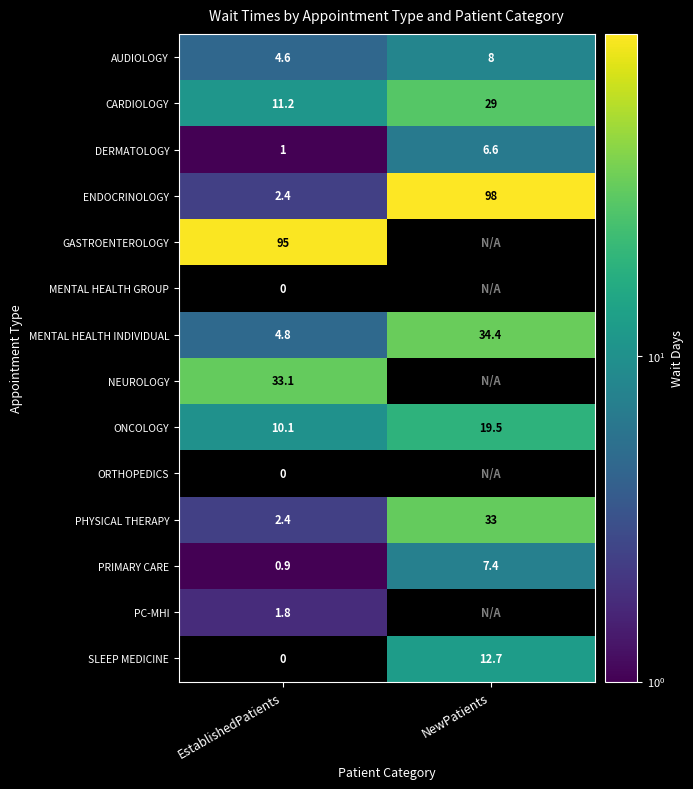

Which category has the highest value in the PHYSICAL THERAPY series?

NewPatients